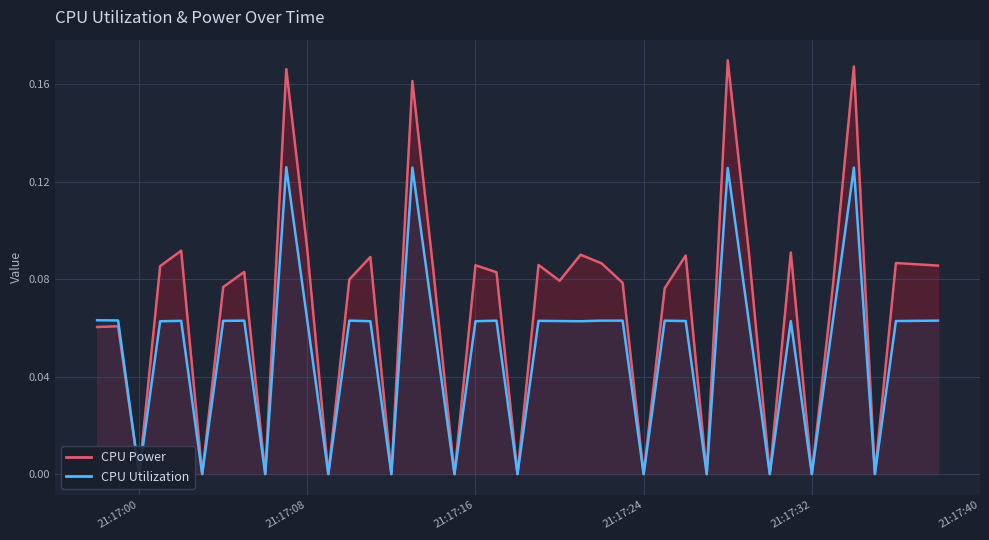

How many positive values does the CPU Power series have?

28